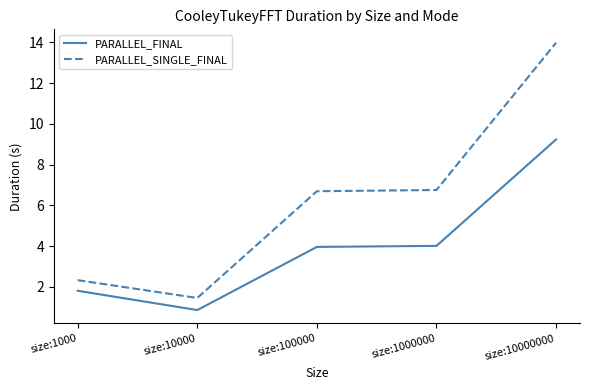

What is the highest value of the PARALLEL_FINAL series?

9.2